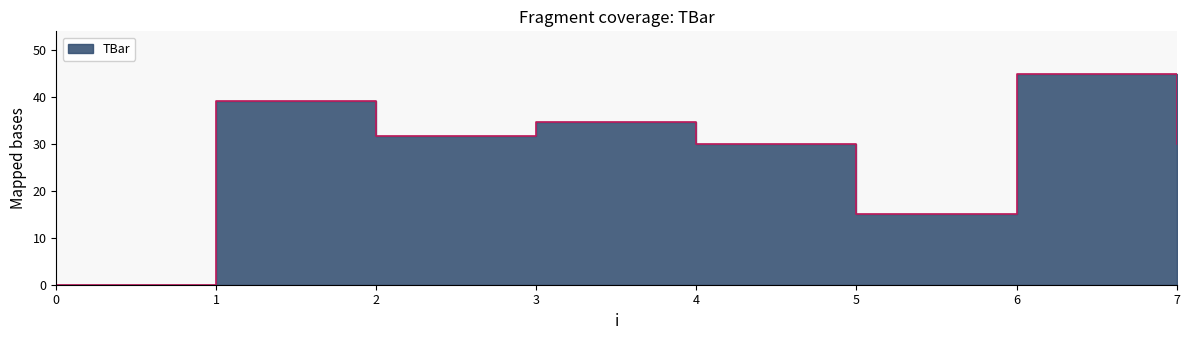

True or false: the data shows 45.0 at 6.

True